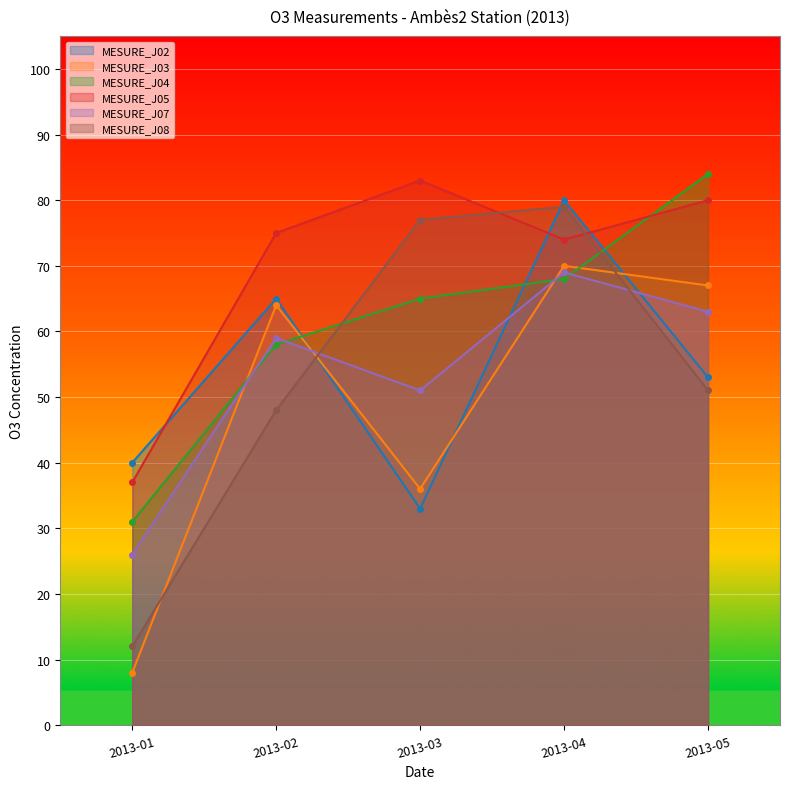

What is the difference between the highest and lowest values at 2013-05?

33